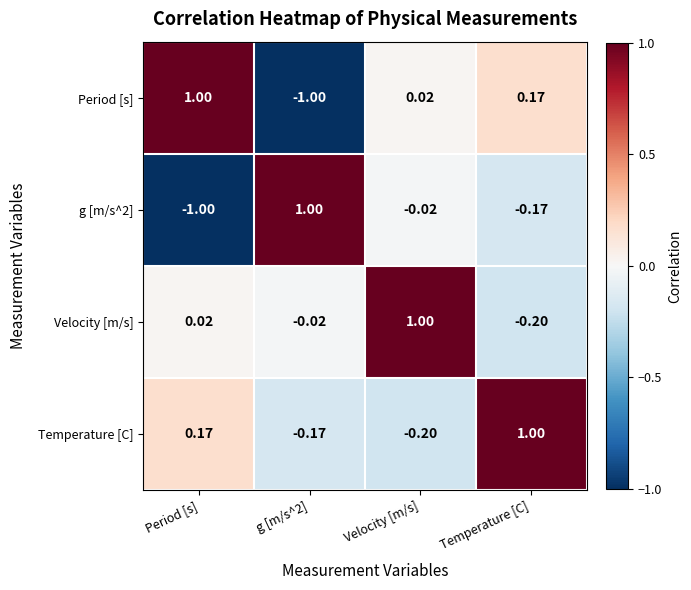

Which category has the highest value in the Period [s] series?

Period [s]